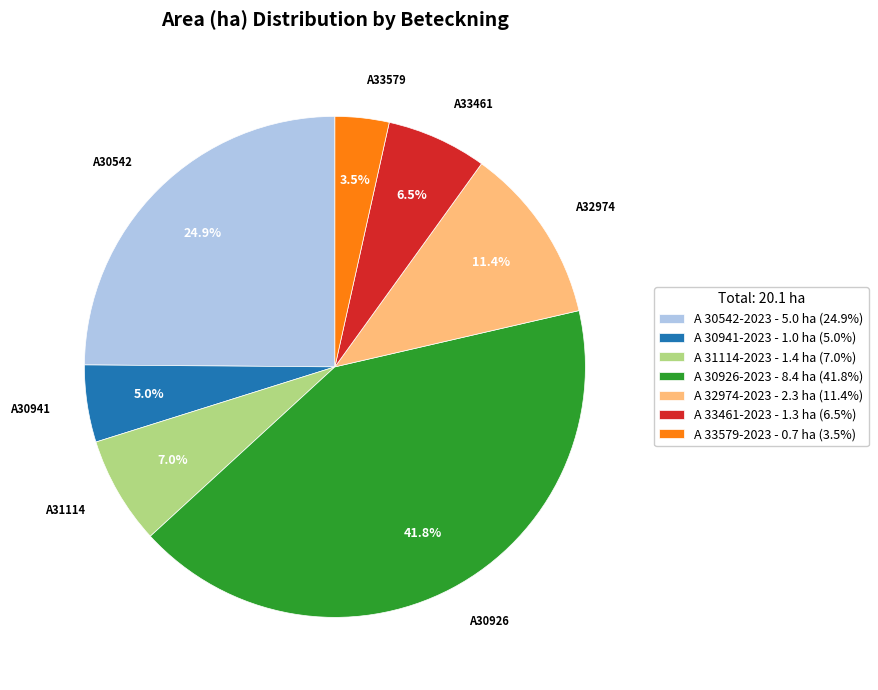

How many slices are in this pie chart?

7